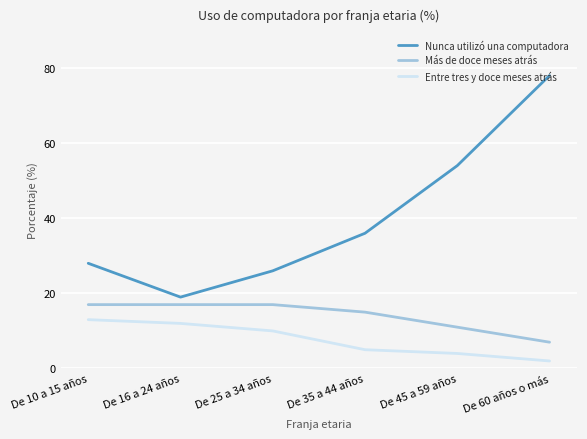

What is the greatest value displayed?

78